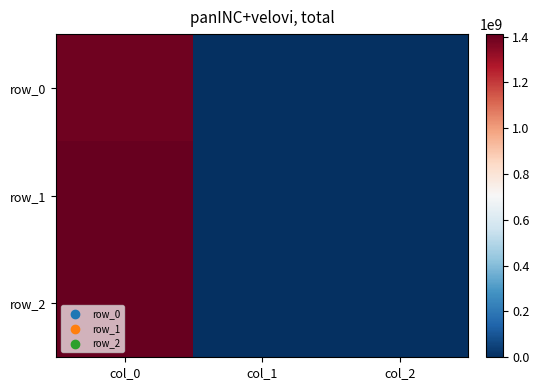

Reading left to right, transcribe all the data shown in this chart.

row_0: col_0=1391380865	col_1=0	col_2=0
row_1: col_0=1405625954	col_1=0	col_2=0
row_2: col_0=1410445062	col_1=0	col_2=0